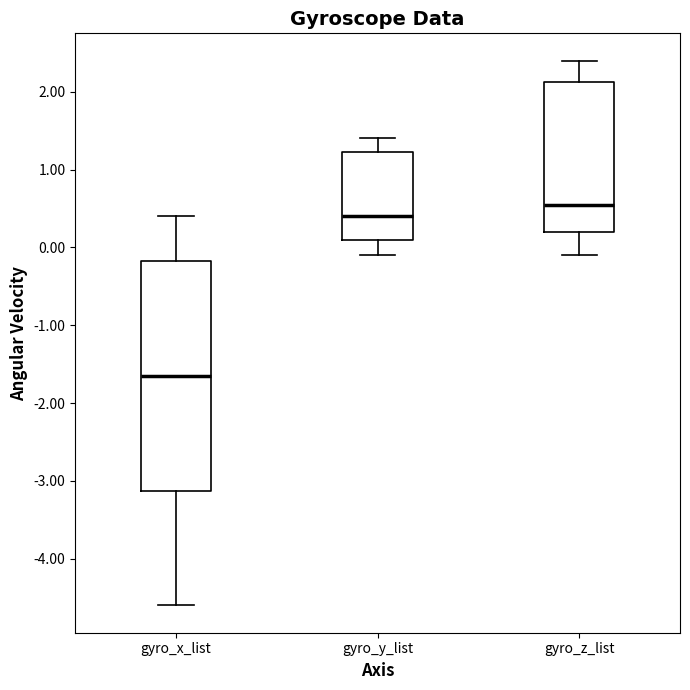

Where is the lower edge of the box for gyro_x_list on the y-axis? The values are not printed on the chart, so give them approximately, as read against the axis.

-3.1